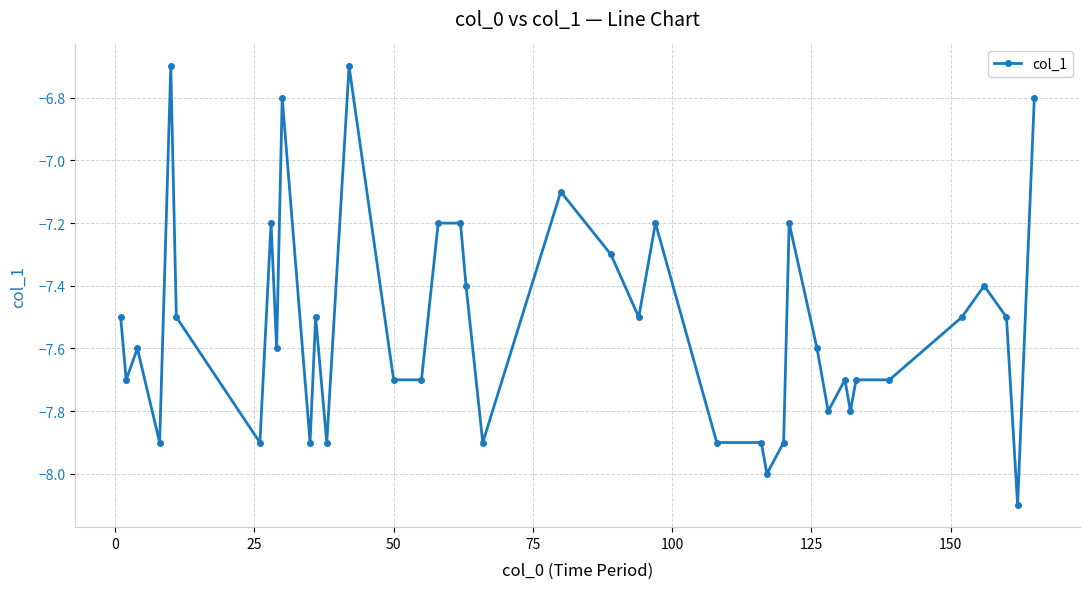

Reading left to right, what are all the values shown in this chart?

-7.5	-7.7	-7.6	-7.9	-6.7	-7.5	-7.9	-7.2	-7.6	-6.8	-7.9	-7.5	-7.9	-6.7	-7.7	-7.7	-7.2	-7.2	-7.4	-7.9	-7.1	-7.3	-7.5	-7.2	-7.9	-7.9	-8.0	-7.9	-7.2	-7.6	-7.8	-7.7	-7.8	-7.7	-7.7	-7.5	-7.4	-7.5	-8.1	-6.8